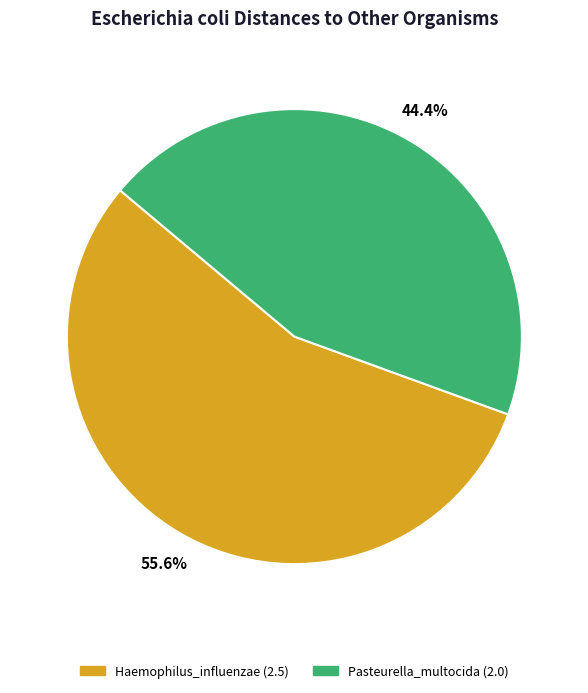

Does any single category account for the majority?

Yes